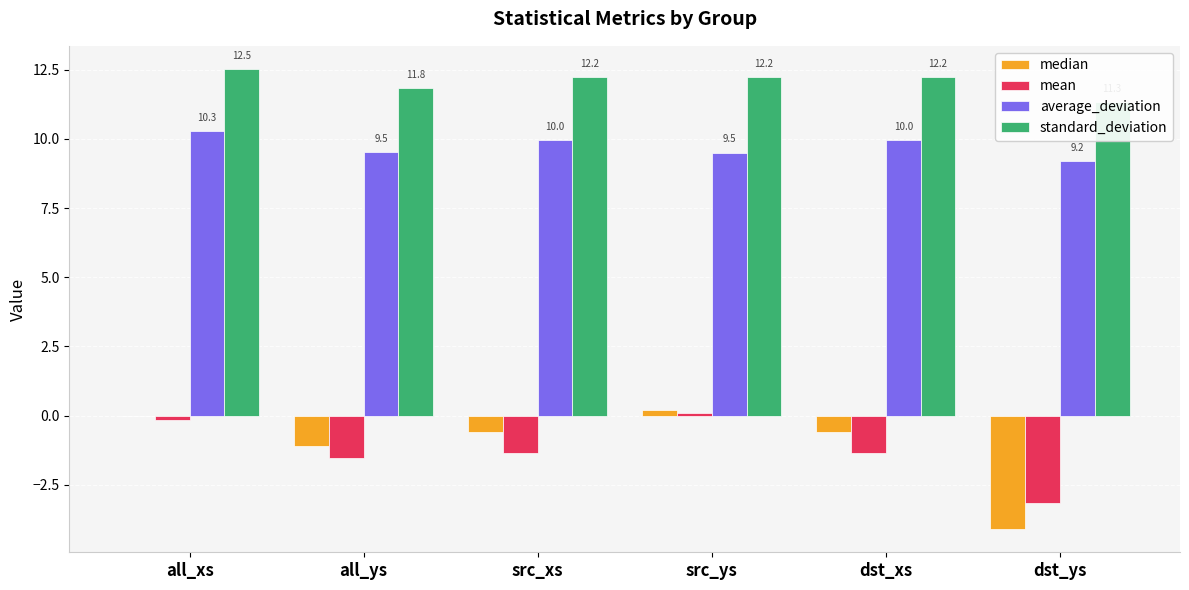

Does the chart contain any negative values?

Yes